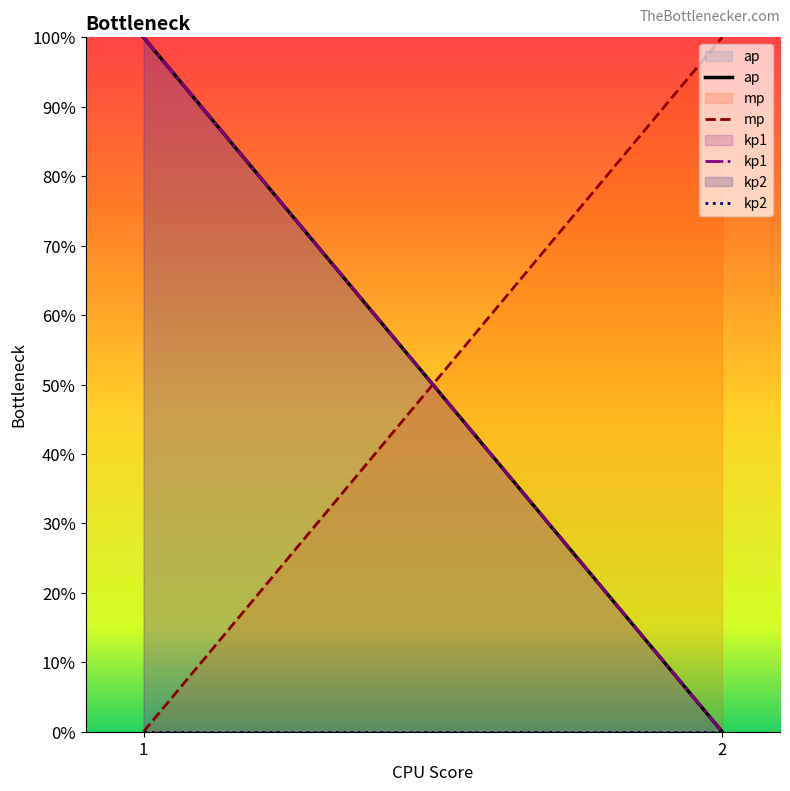

Reading left to right, what are all the values shown in this chart?

ap: 1=100	2=0
mp: 1=0	2=100
kp1: 1=100	2=0
kp2: 1=0	2=0